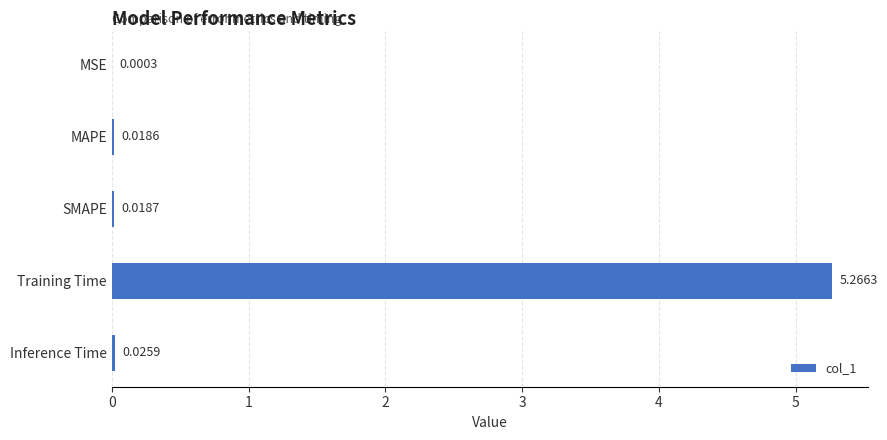

Between SMAPE and Training Time, which is larger?

Training Time